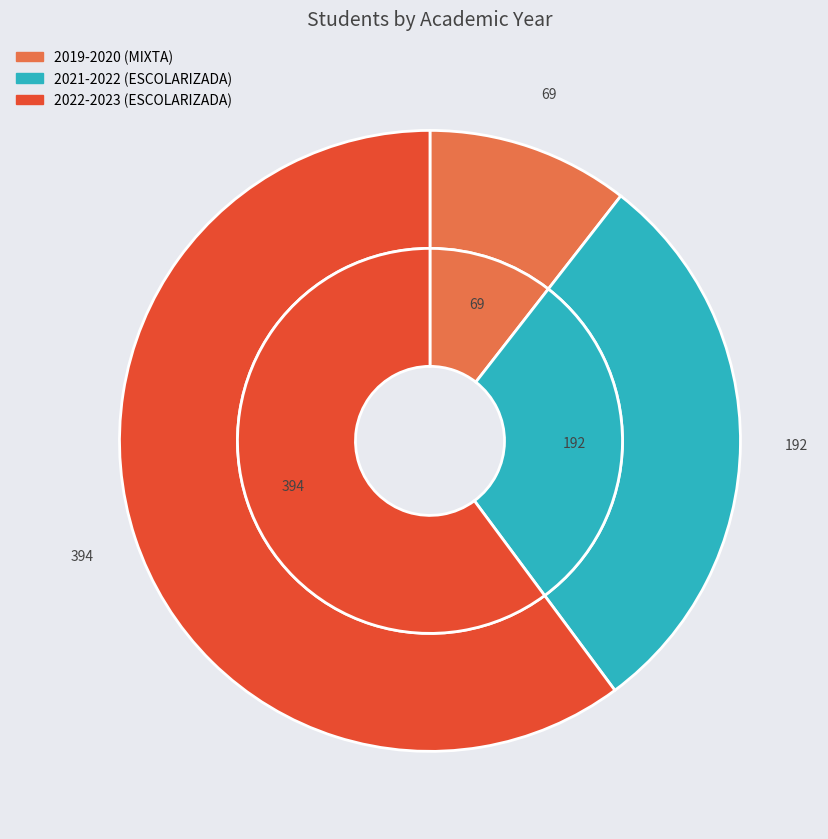

Is 2022-2023 the majority of the pie?

Yes